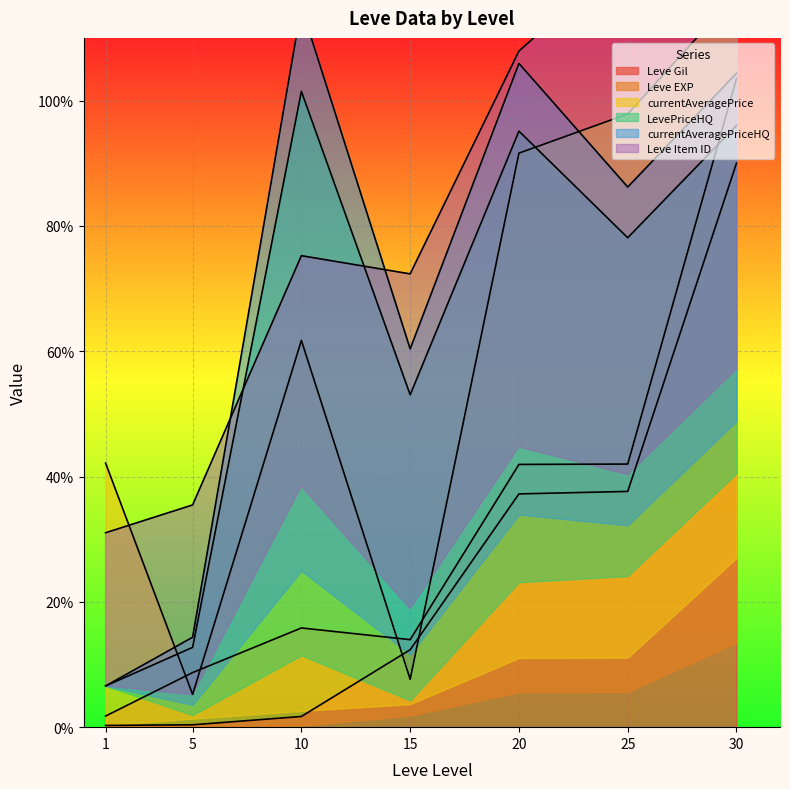

What is the sum of the Leve EXP values at 5 and 1?

10.5